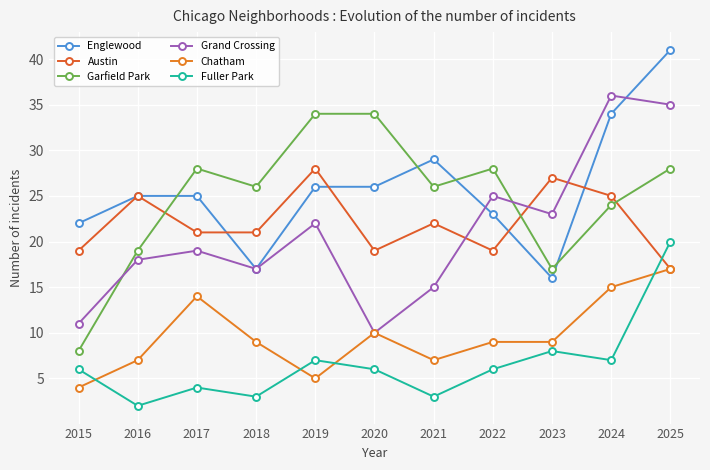

What is the difference between the Grand Crossing values at 2024 and 2017?

17